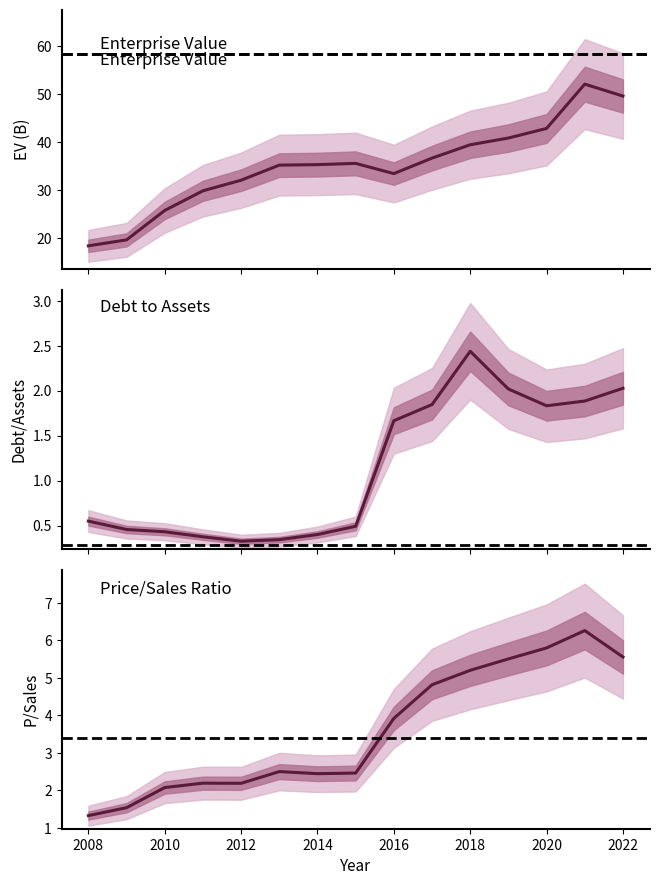

What is the value of the Enterprise Value point at the 2nd from the left?

19.6